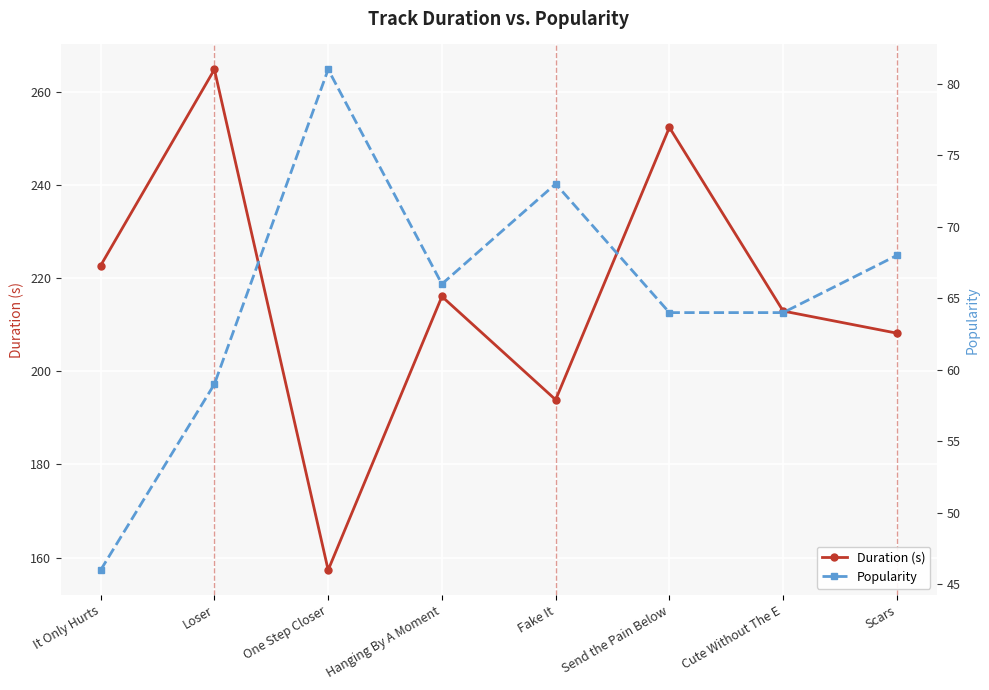

Is it true that Duration (s) equals 222.7 at It Only Hurts?

True